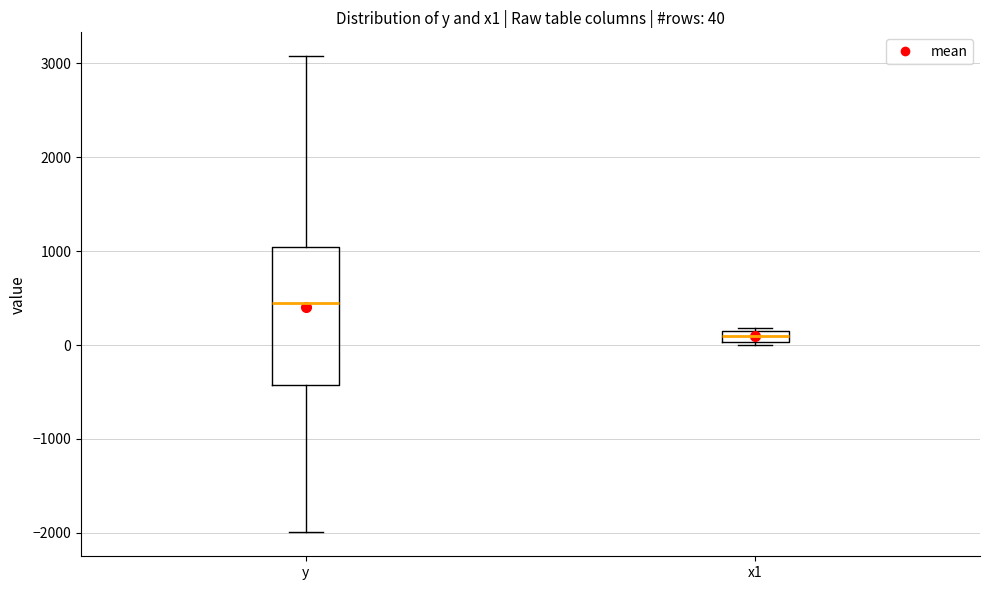

Which box has the highest median line?

y